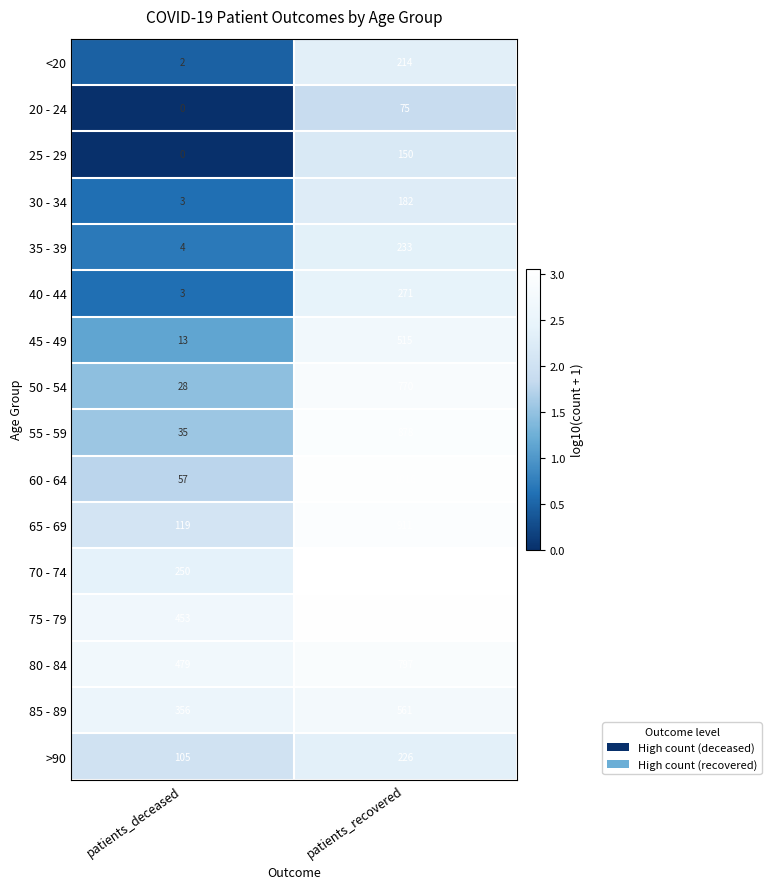

At which category is the sum across all series the highest?

patients_recovered